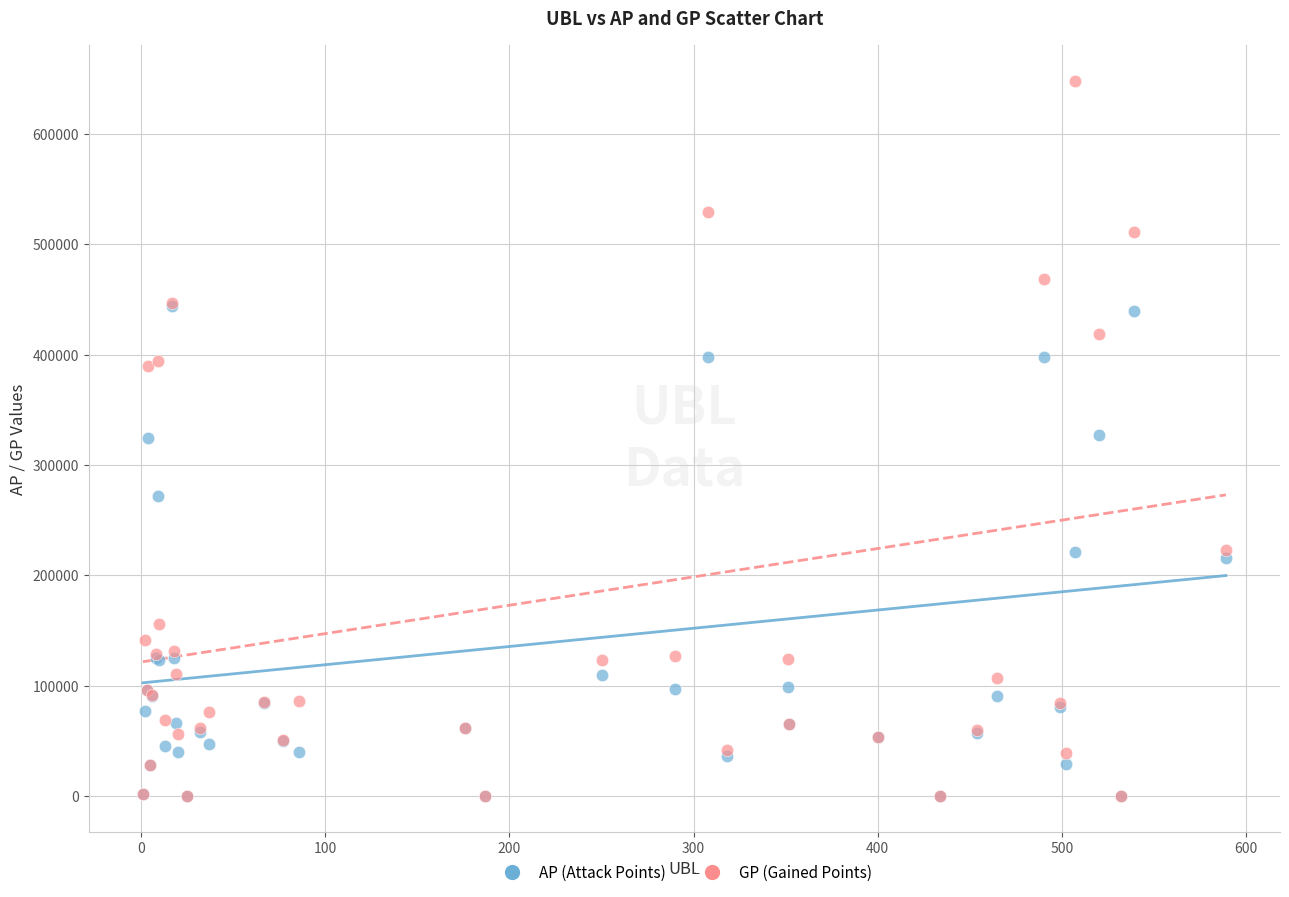

What are all the series names shown in the legend?

AP (Attack Points), GP (Gained Points)